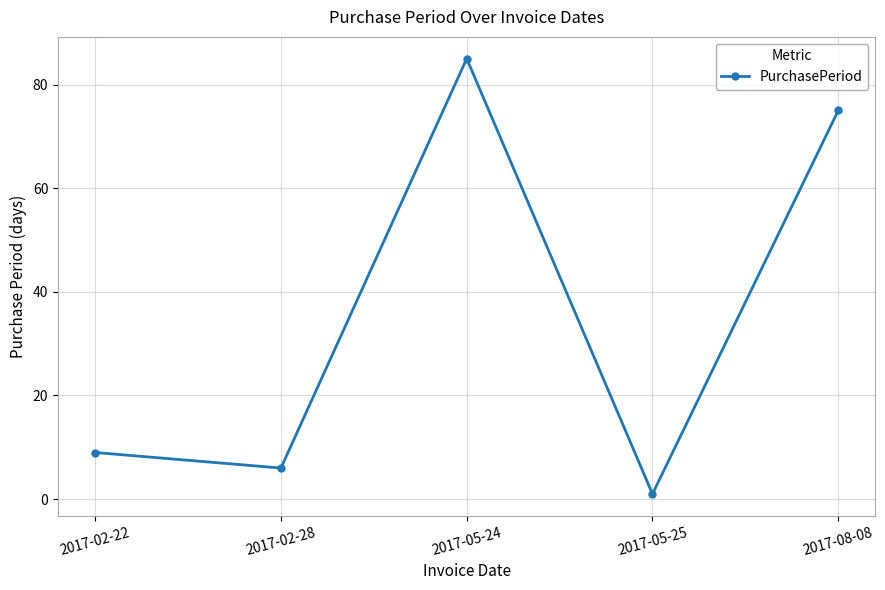

Which has a higher value, 2017-02-28 or 2017-05-24?

2017-05-24